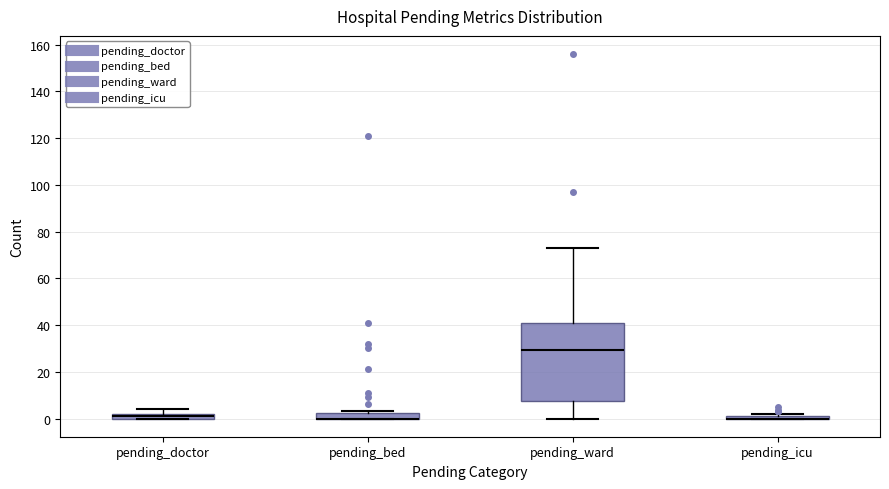

Where does the upper whisker of the box for pending_ward end on the y-axis? The values are not printed on the chart, so give them approximately, as read against the axis.

74